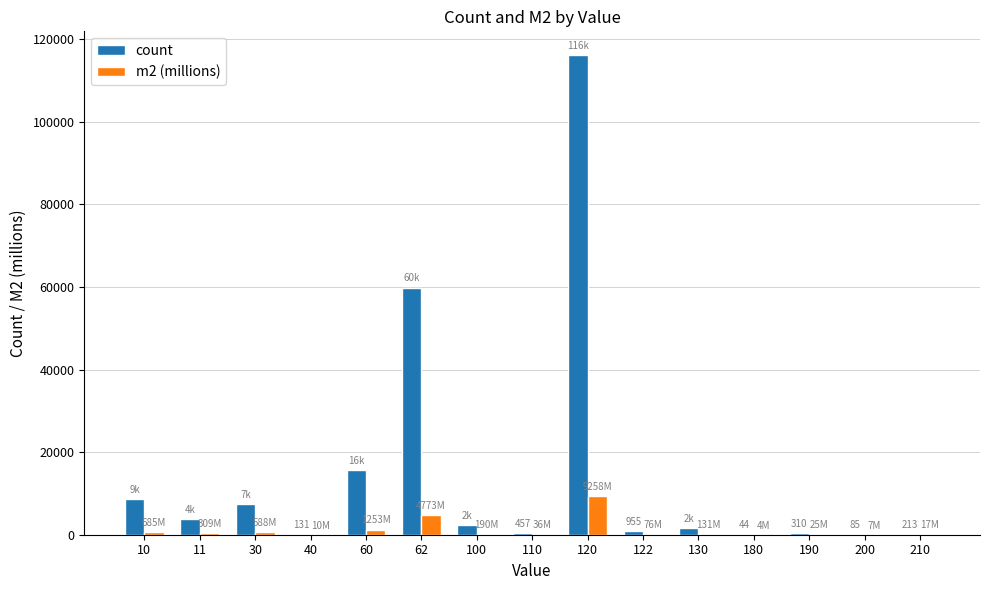

At which category is the sum across all series the highest?

120